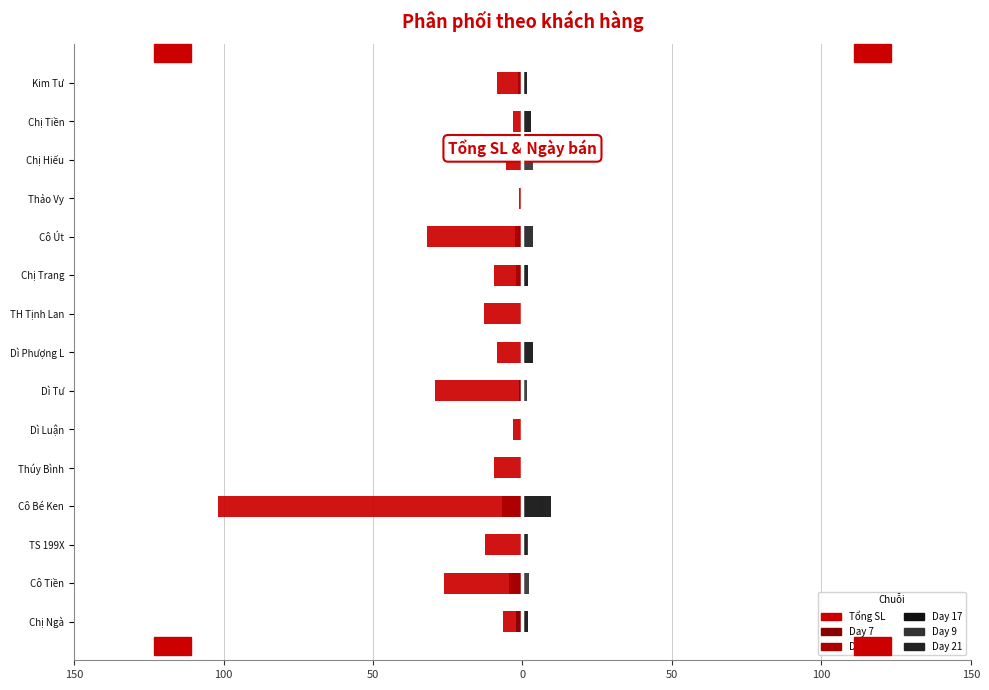

What is the difference between the maximum and second lowest values in the Day 9 series?

6.6